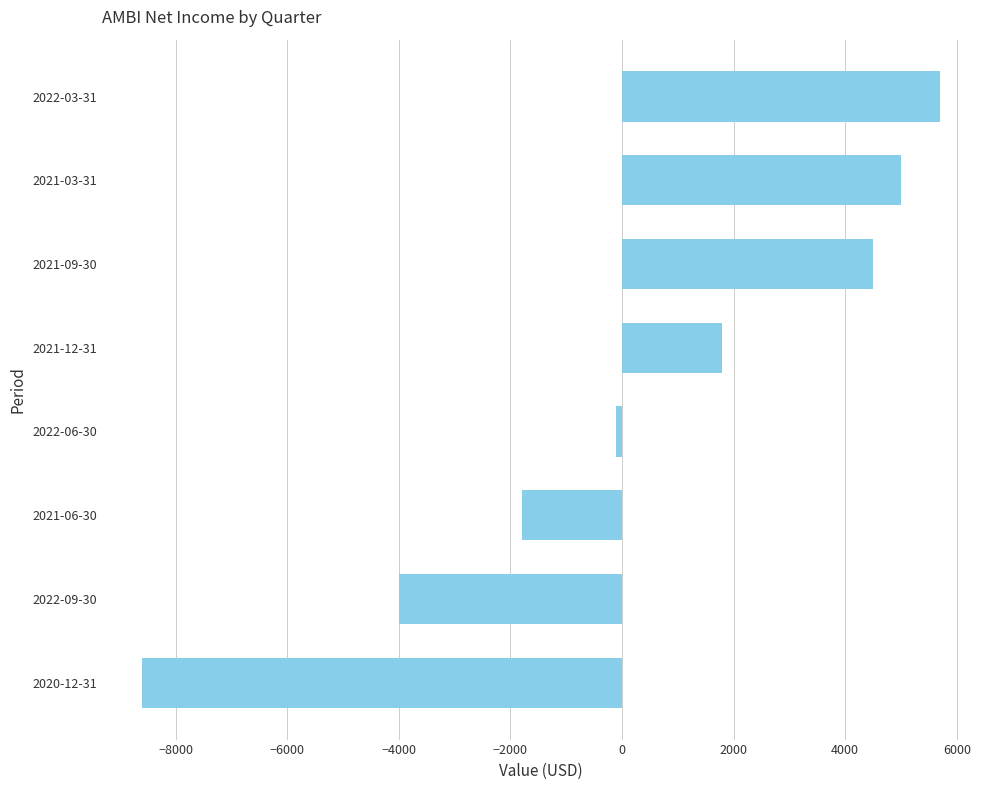

What is the difference between the second highest and second lowest values?

9000